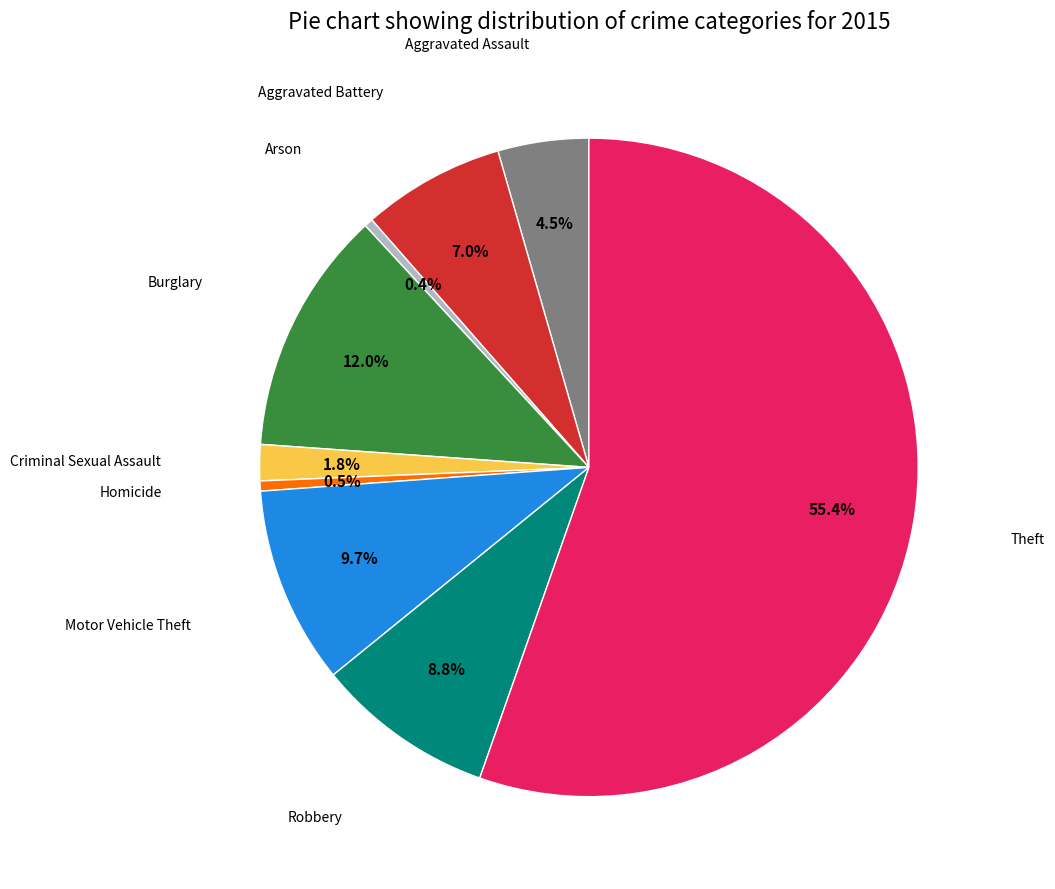

Is there any slice that represents more than half of the pie?

Yes